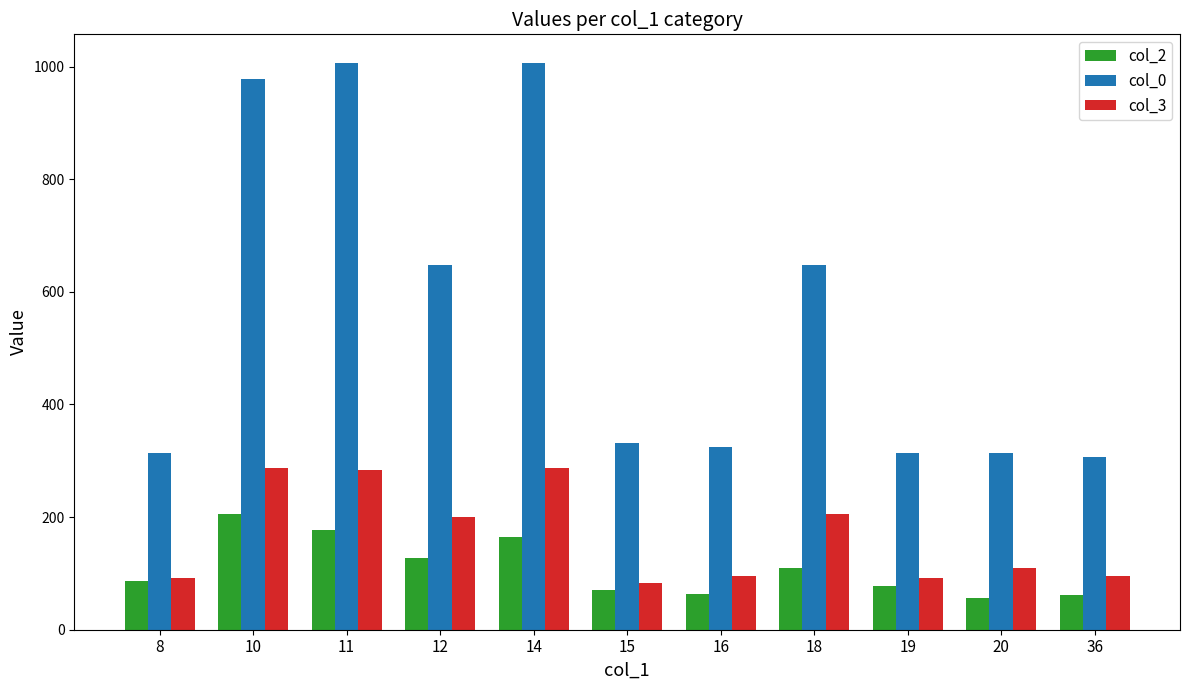

What is the difference between the col_3 values at 15 and 11?

200